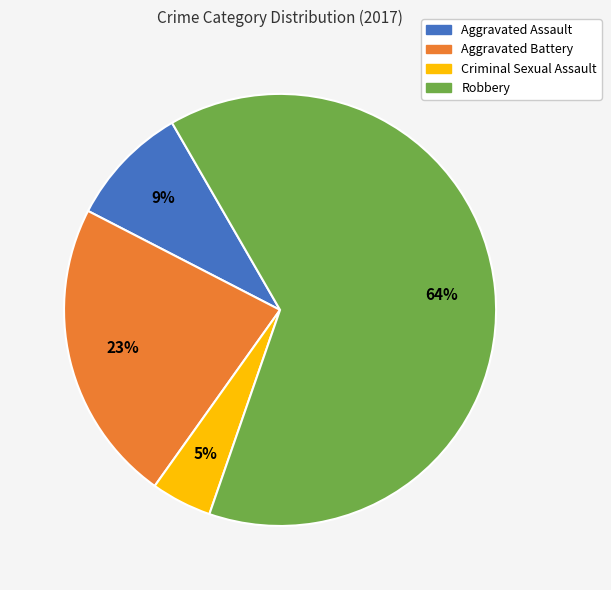

True or false: Criminal Sexual Assault accounts for 5% of the total.

True